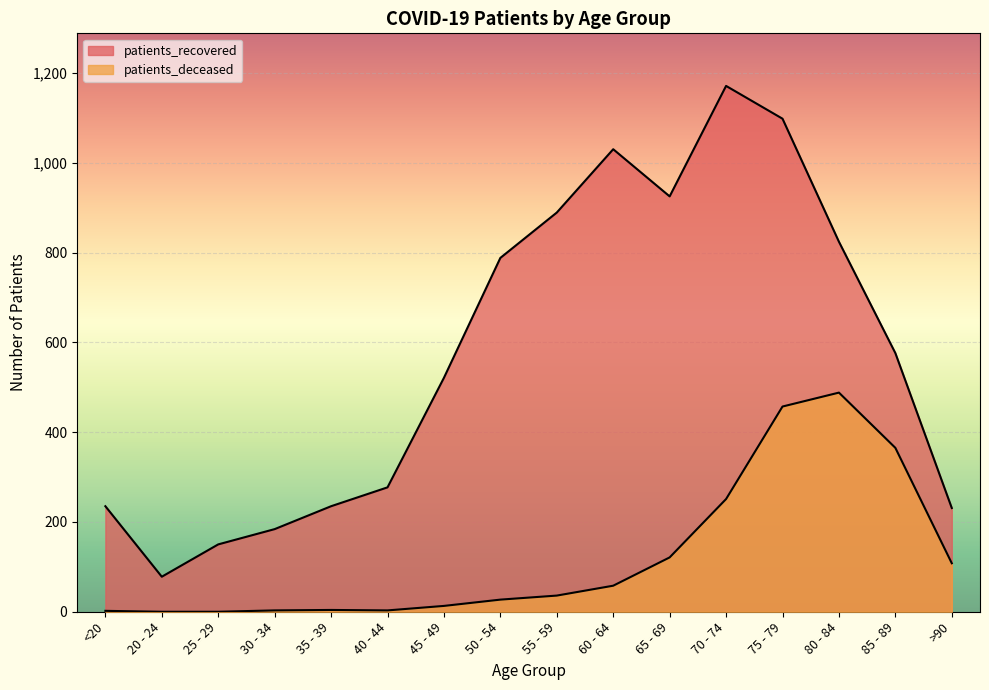

How many data points in patients_deceased are above 36?

7